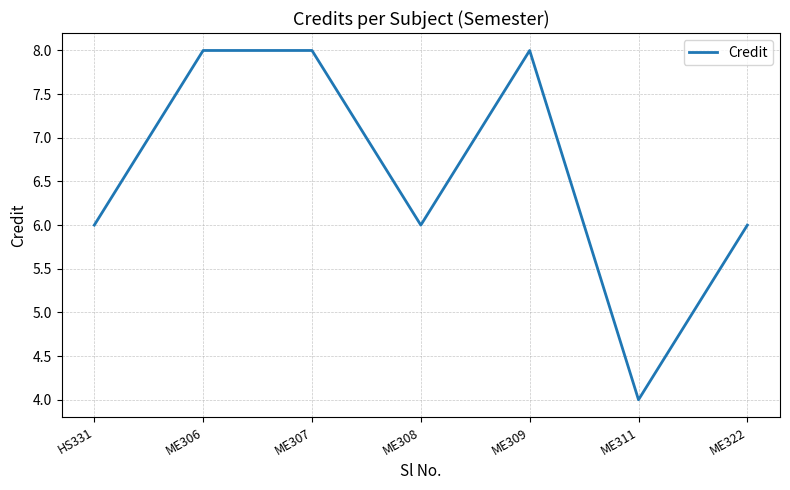

What is the difference between the second highest and minimum values?

4